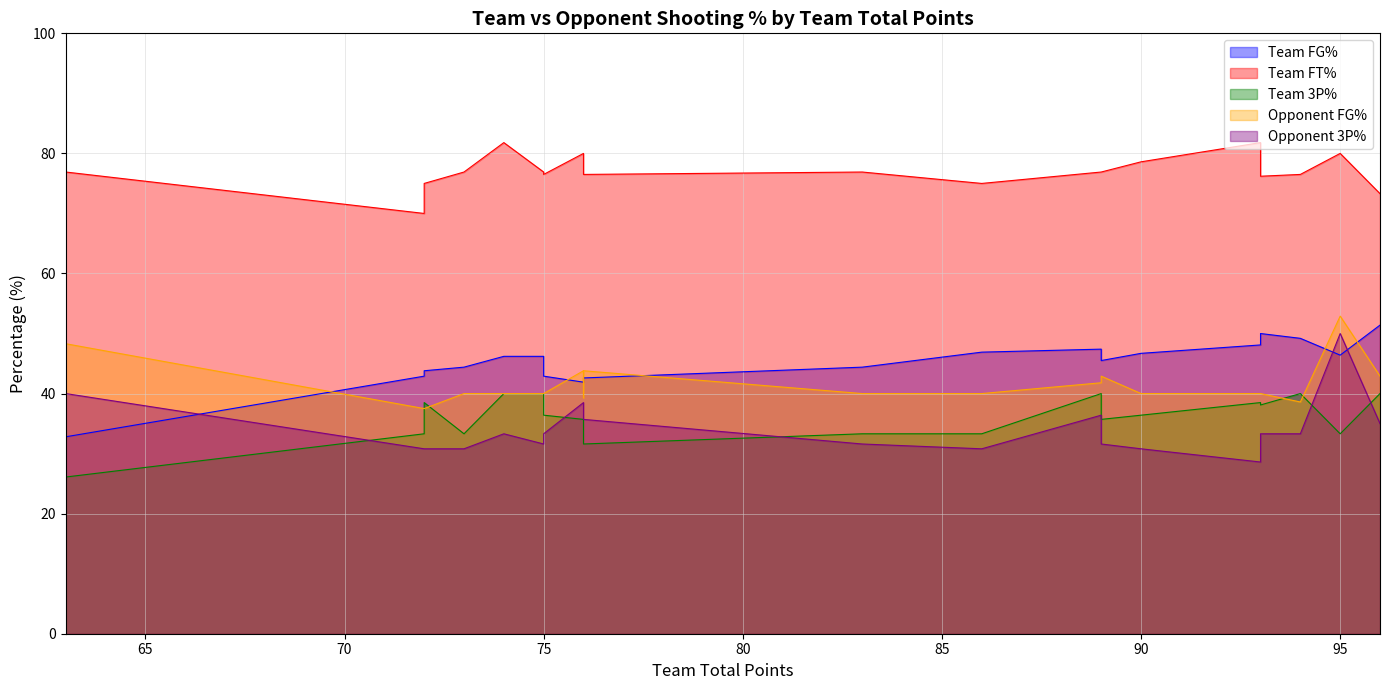

At which category does Team FG% reach its first local peak?

75